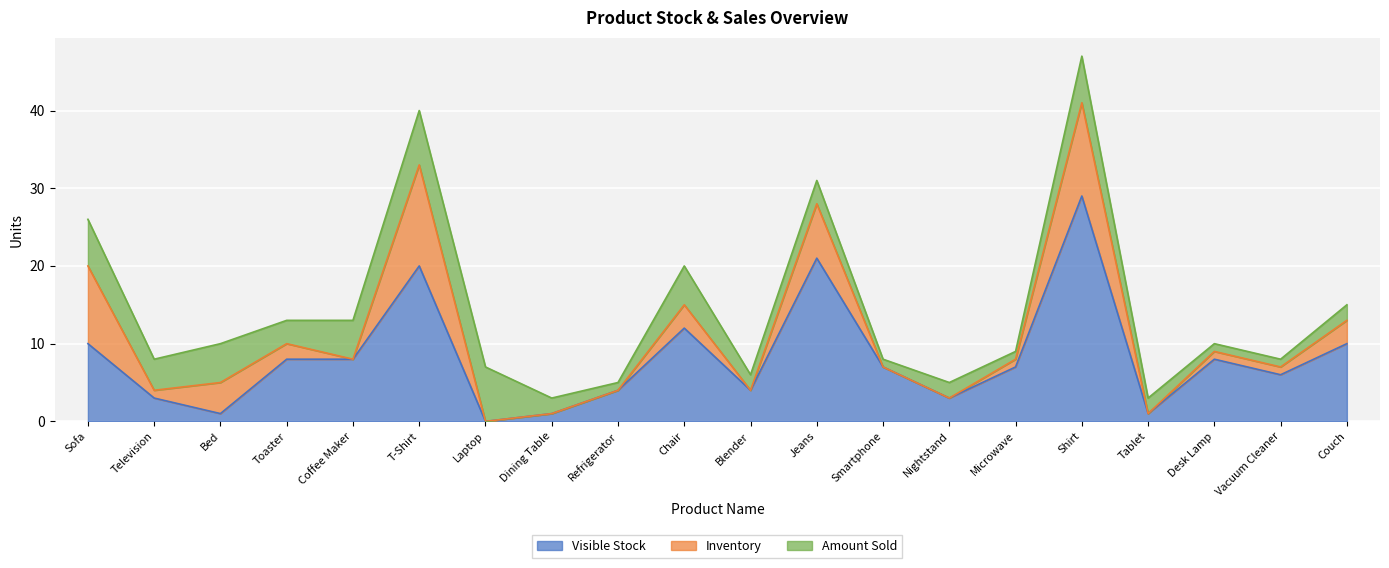

At how many categories does at least one series exceed 6?

12